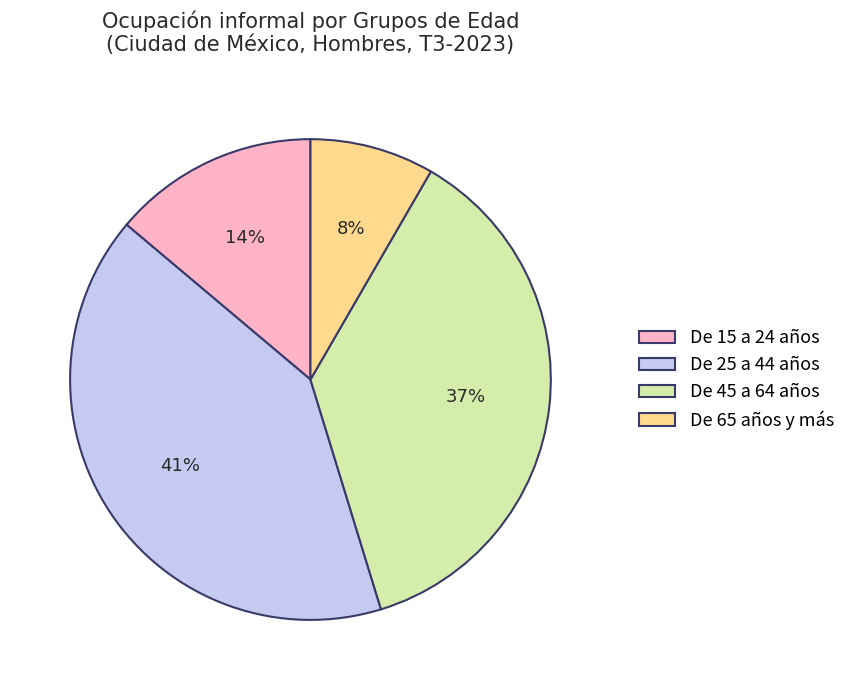

Is the sum of De 65 años y más and De 15 a 24 años greater than half?

No